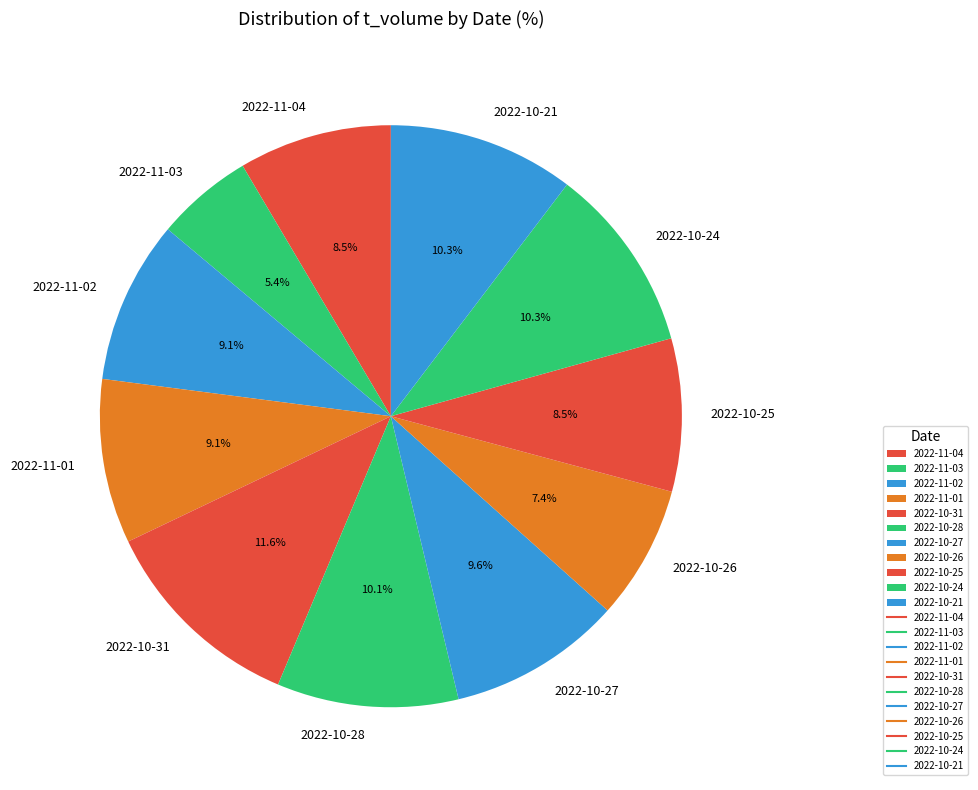

What is the ratio of the value at 2022-11-03 to the value at 2022-10-24?

0.5